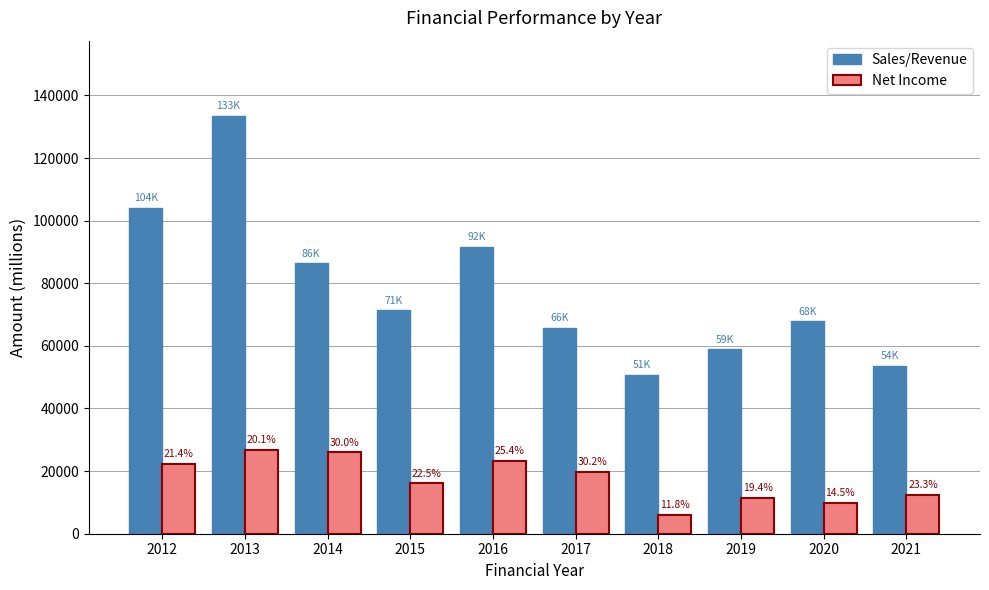

What is the maximum value for Net Income?

26822.9